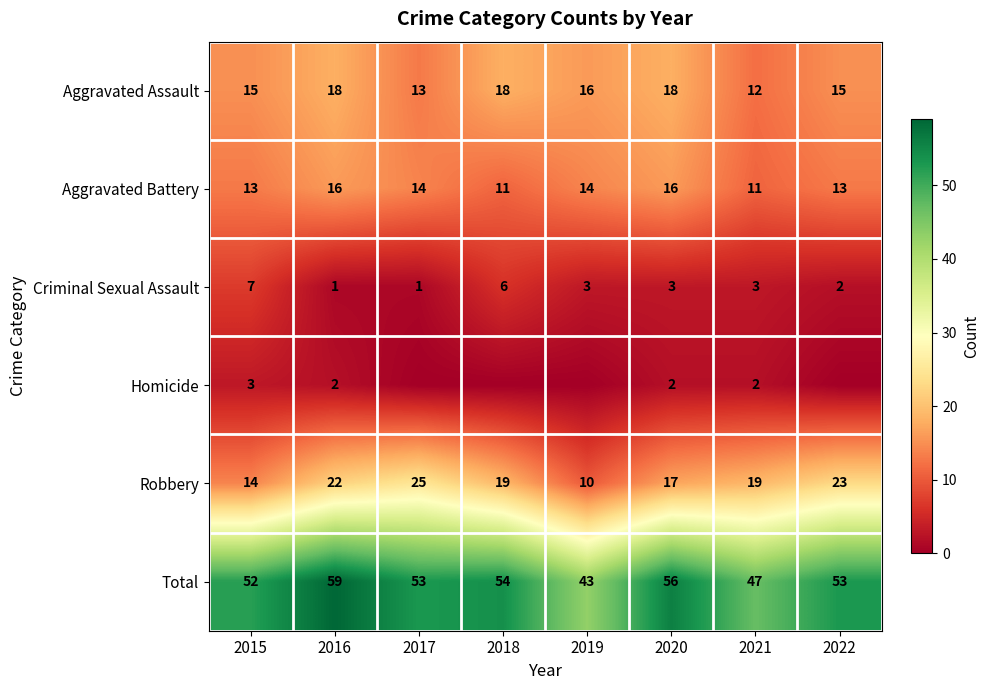

How many Criminal Sexual Assault values are between 2 and 6?

5